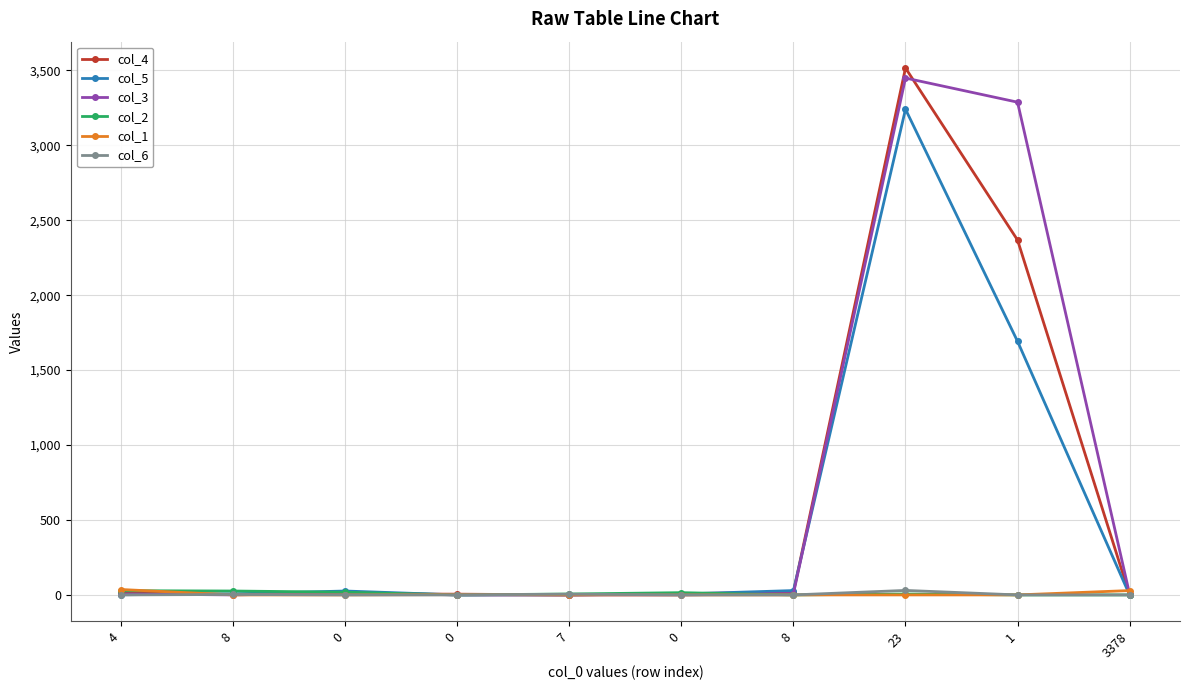

How many categories are shown in the chart?

10